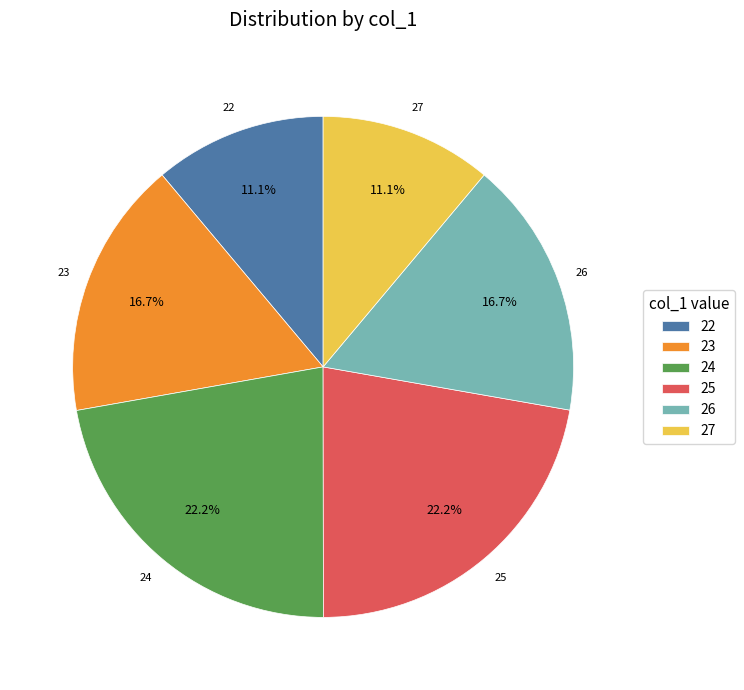

How many segments does this pie chart have?

6